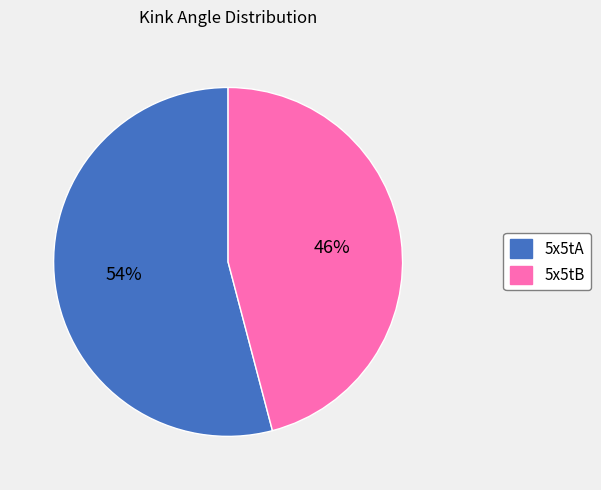

Rank the categories by value from lowest to highest.

5x5tB, 5x5tA